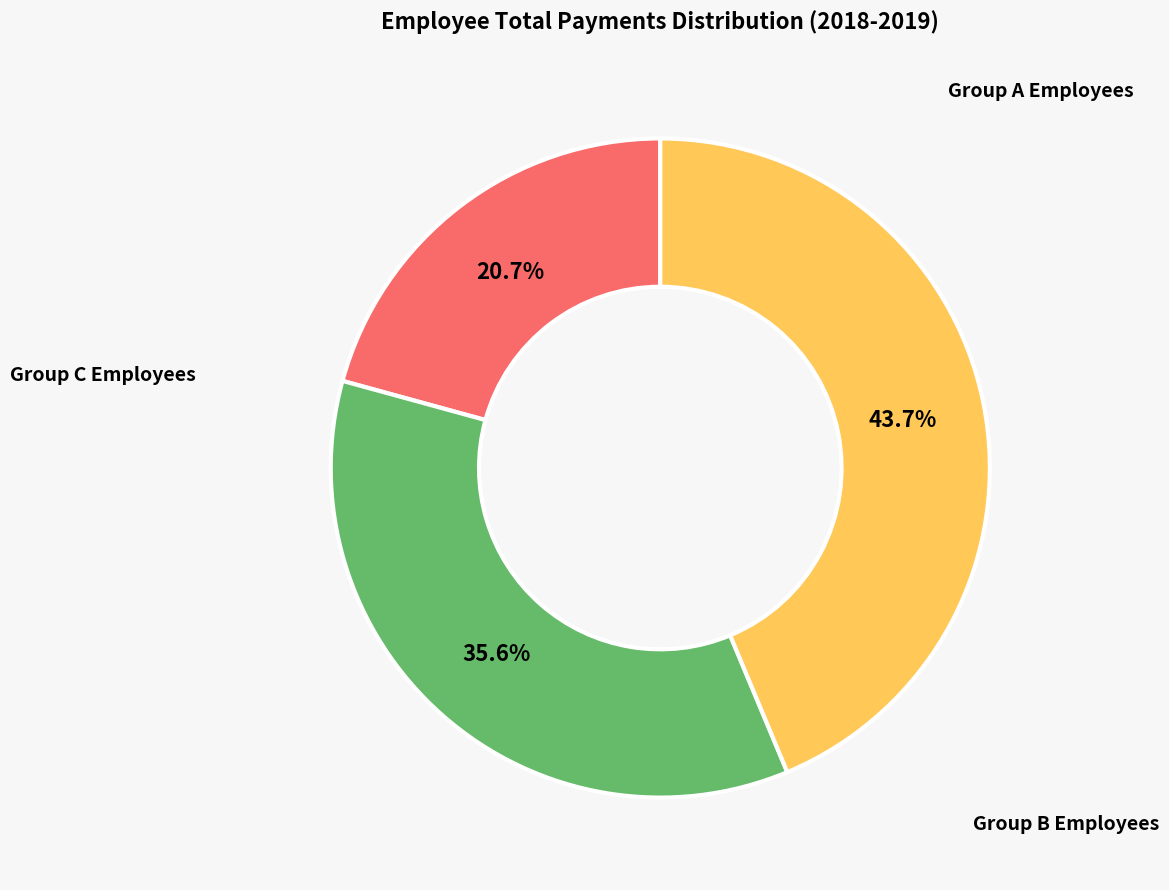

Is there any slice that represents more than half of the pie?

No